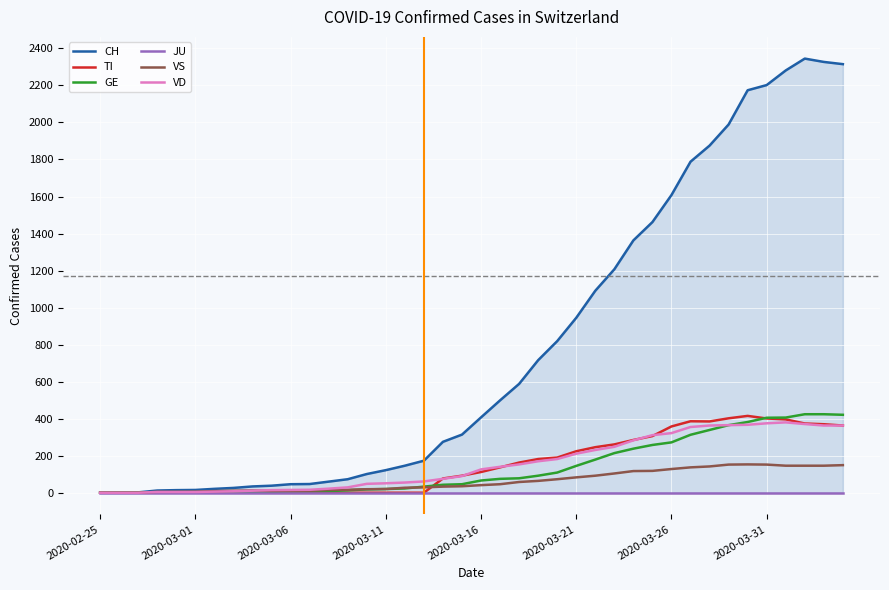

The value of VS at 28 is 117. True or false?

True